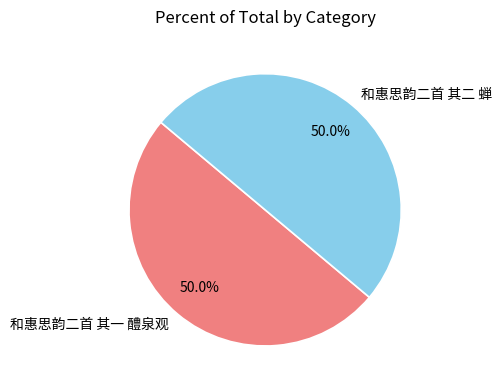

What portion of the pie excludes 和惠思韵二首 其二 蝉?

50.0%